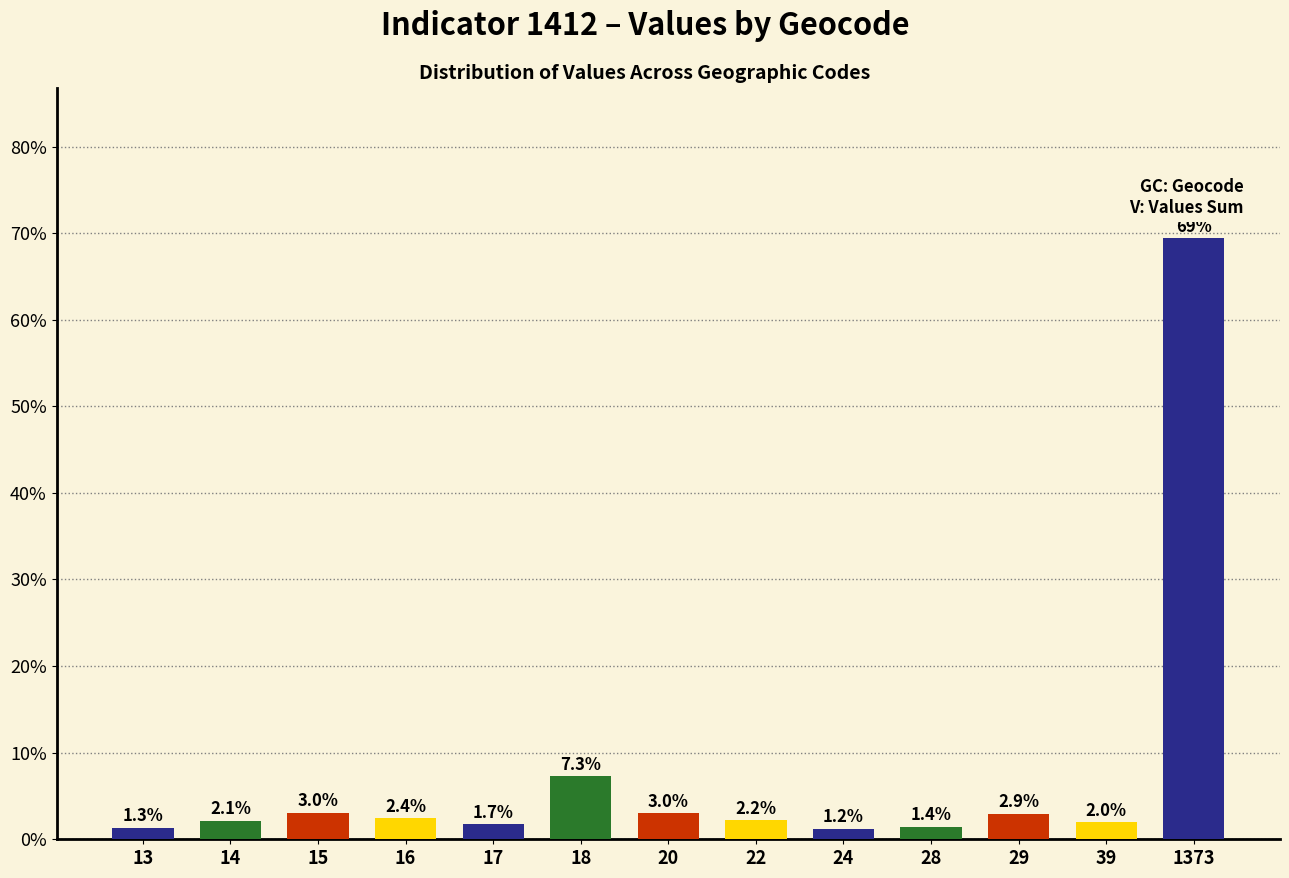

The value at 16 is 2.4. True or false?

True